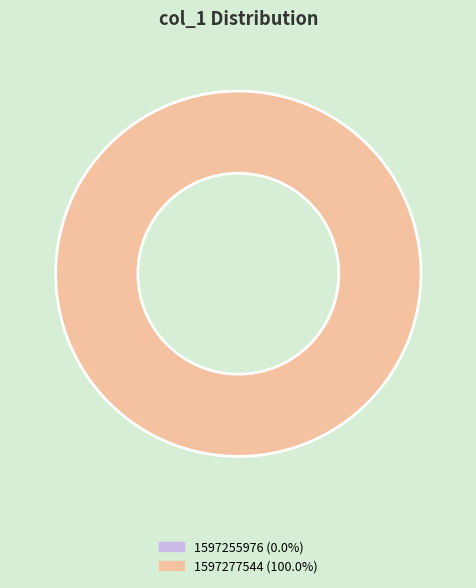

What percentage is the 1597277544 slice, to the nearest percent?

100%